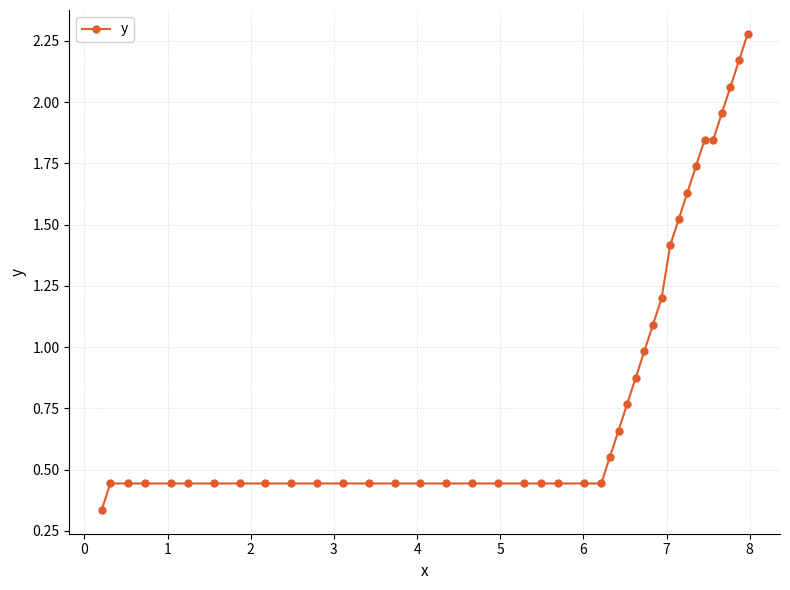

How many lines are shown in the chart?

1